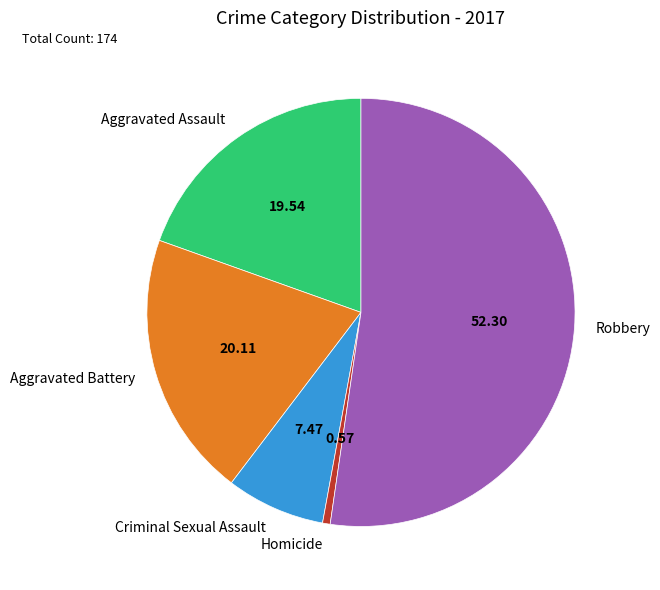

The Aggravated Assault slice represents 20% of the pie. True or false?

True